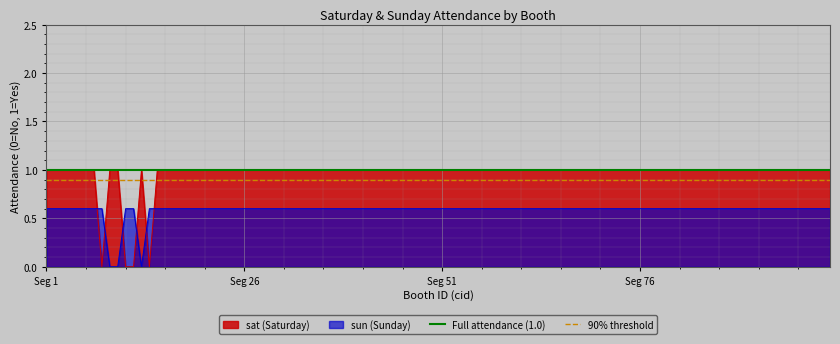

Which series ends up on top after the final intersection of sat (Saturday) and sun (Sunday)?

sat (Saturday)